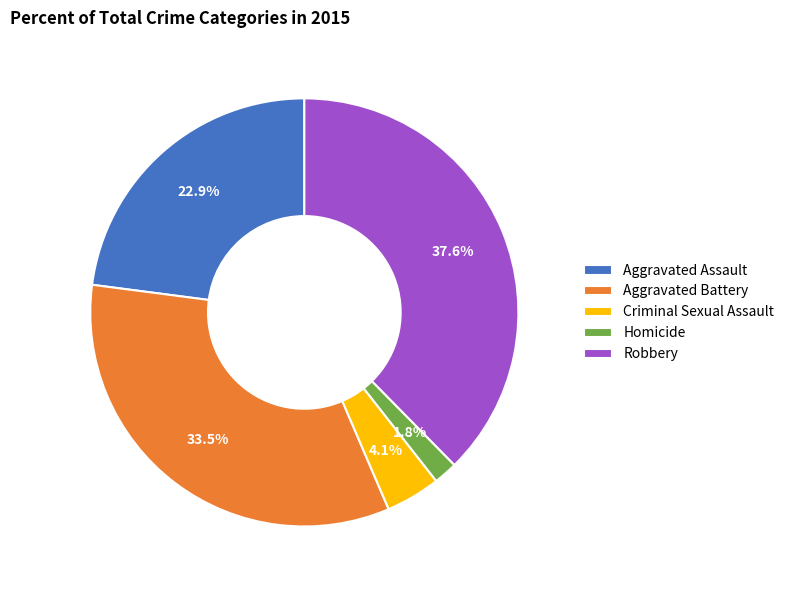

The Robbery slice represents 38% of the pie. True or false?

True